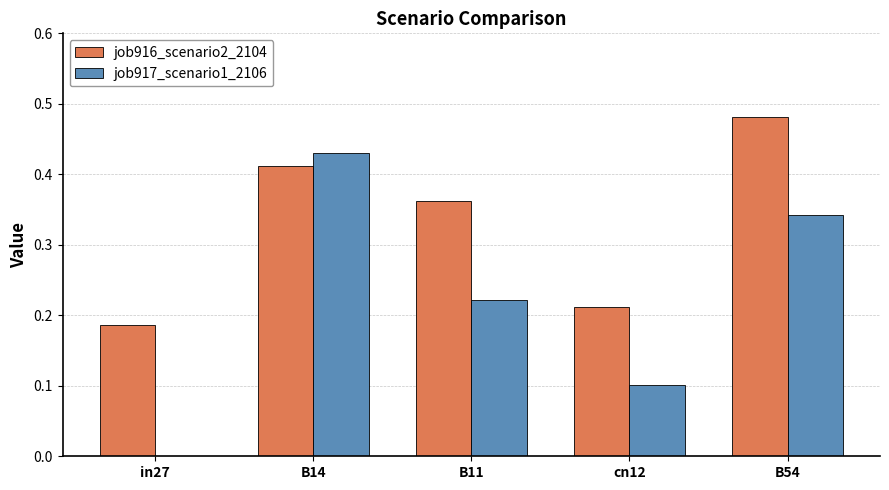

Does the chart contain stacked bars?

No